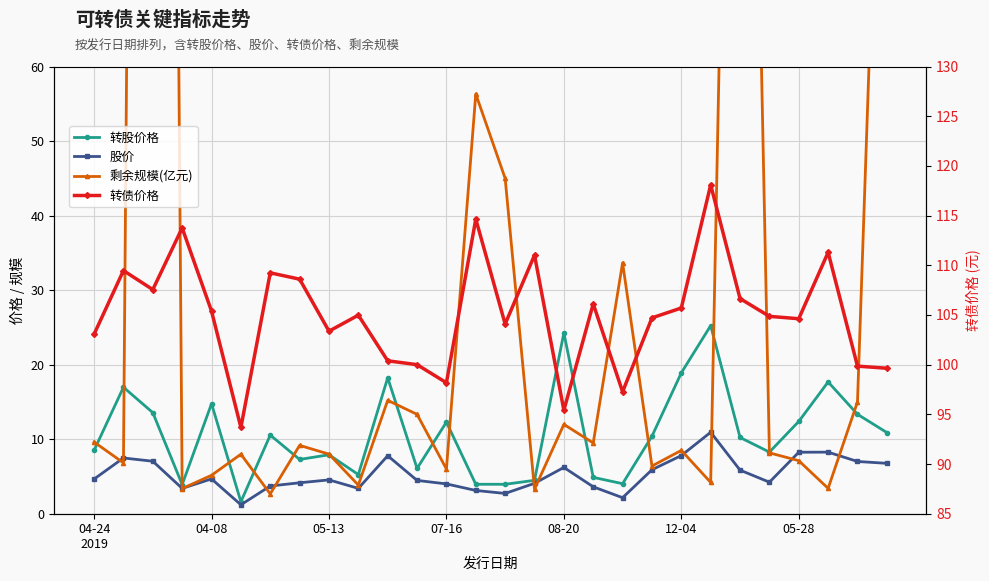

What is the approximate value of 剩余规模(亿元) at 9?

3.8